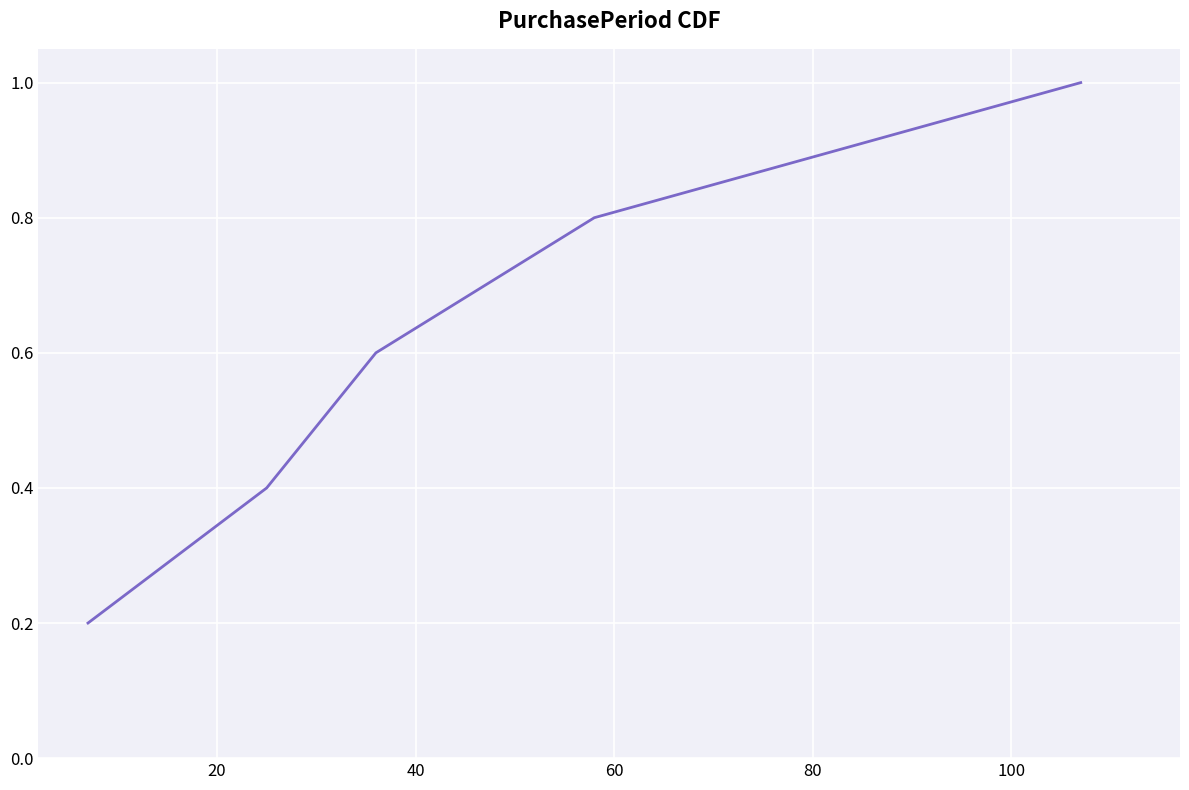

How many distinct data groups are displayed?

1